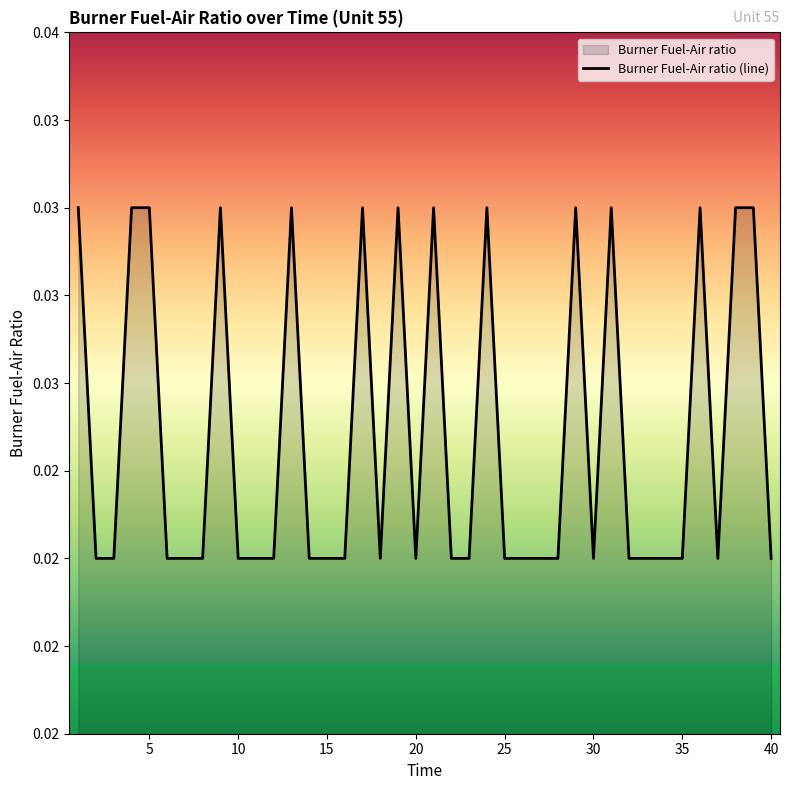

True or false: the data has more than 0 interior local peaks.

True